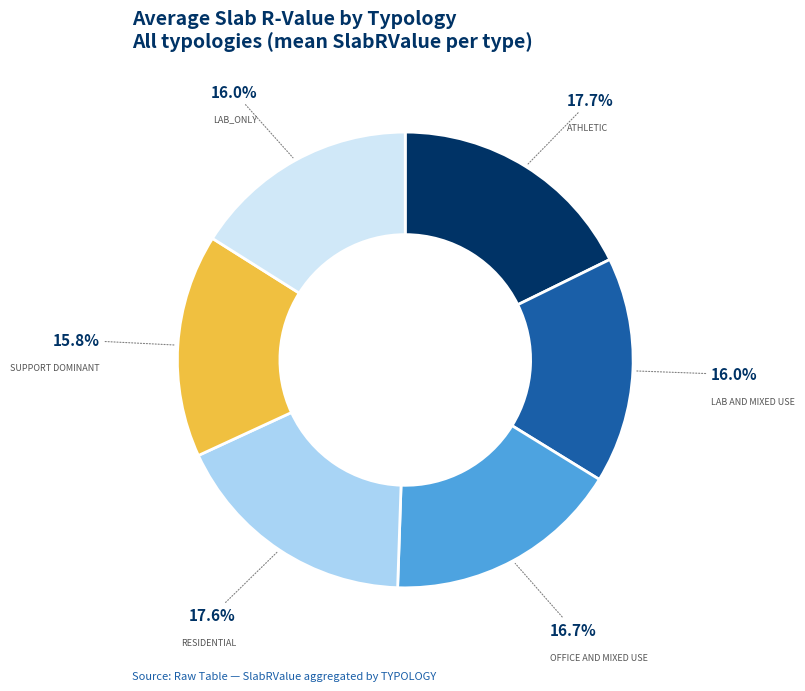

Is there a majority slice in this chart?

No